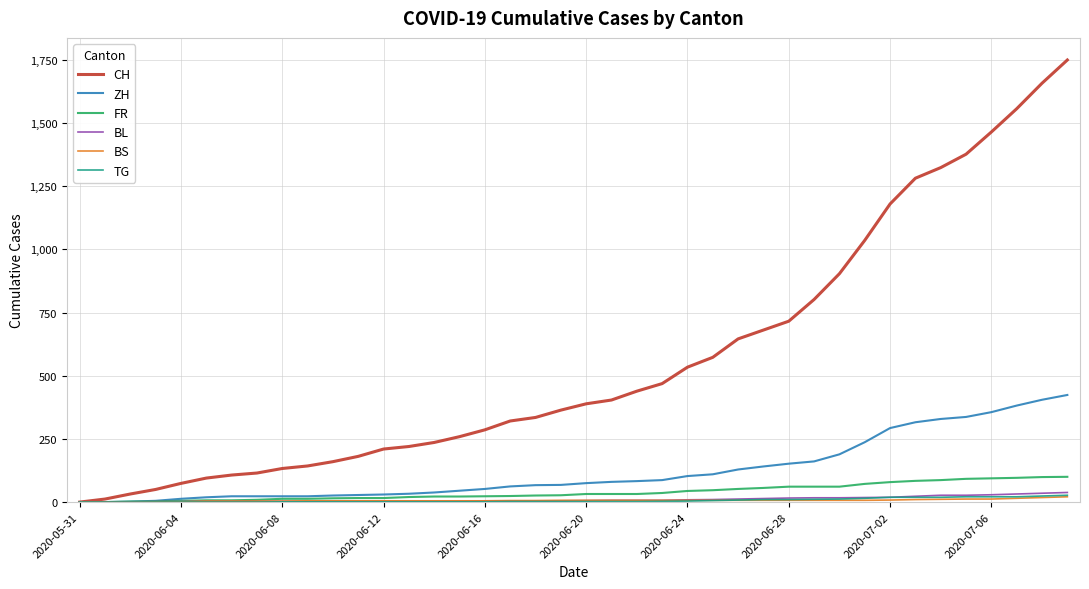

Which series has the widest spread of values?

CH